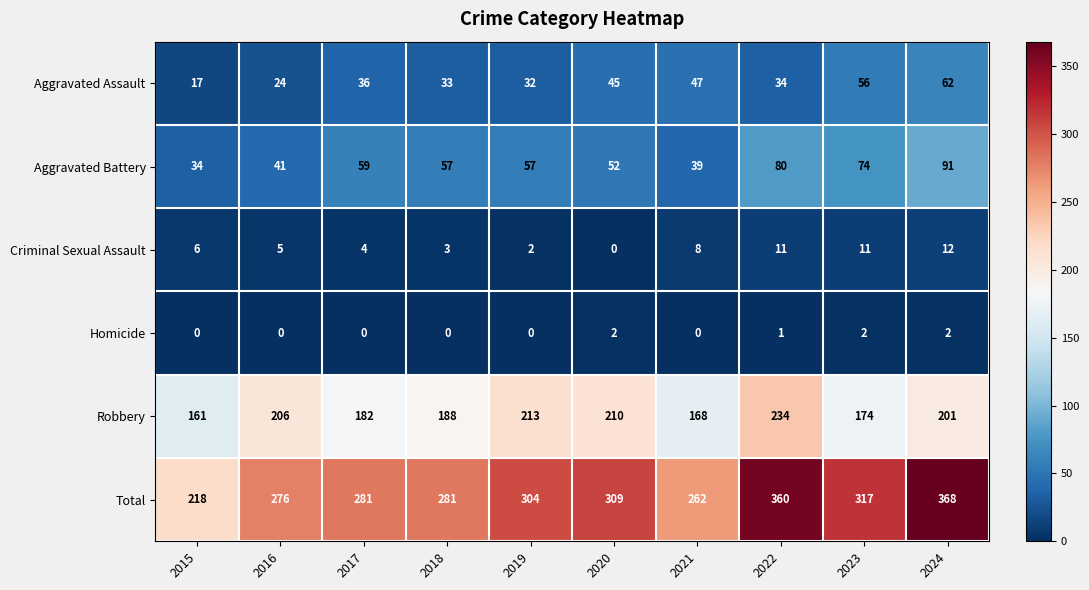

True or false: Aggravated Assault has a value of 80 at 2023.

False